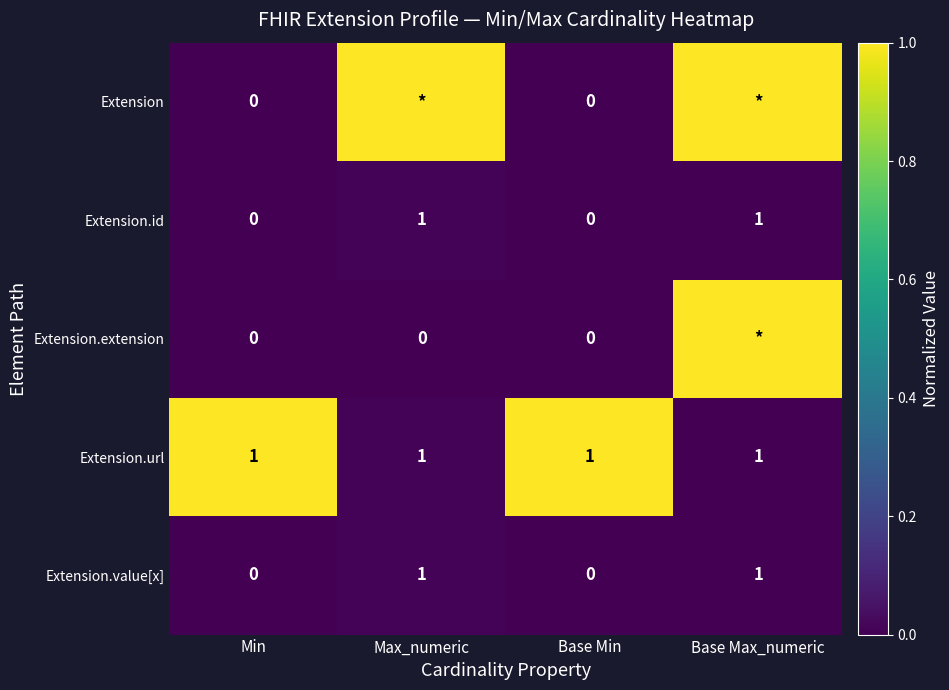

Is it true that Extension.url equals 1 at Base Max_numeric?

True